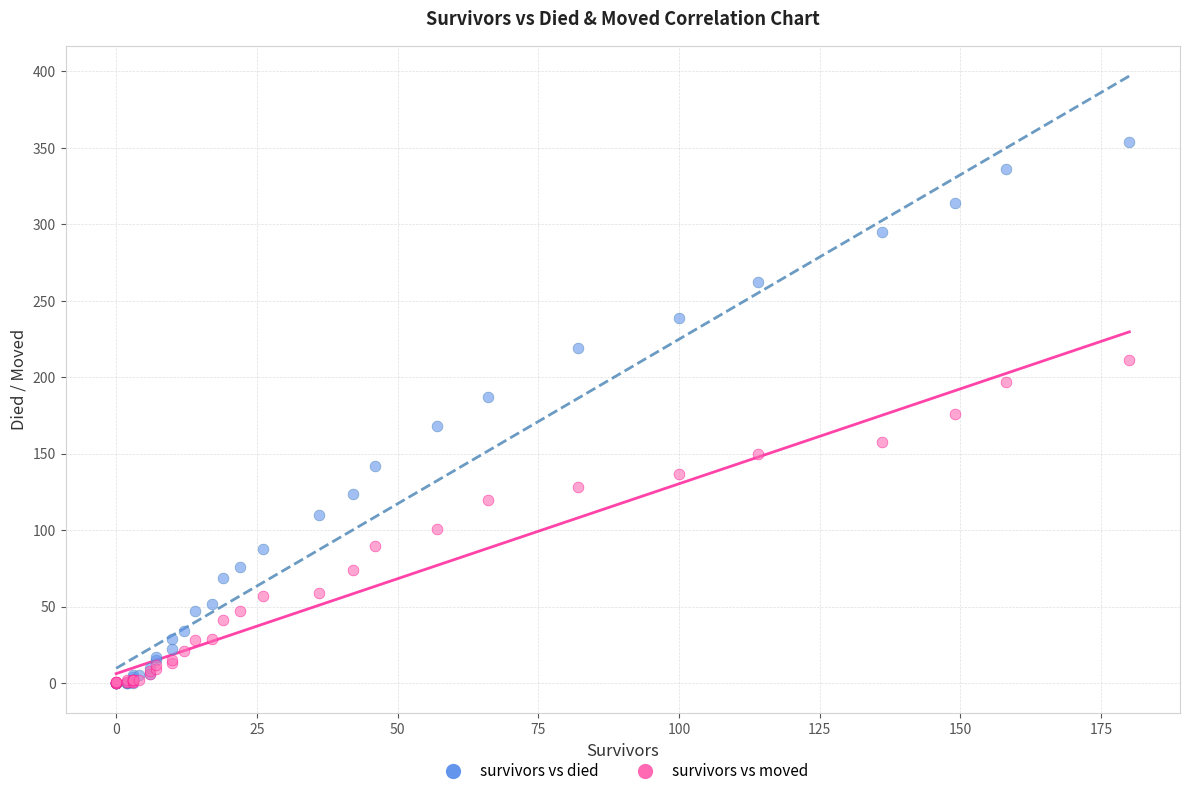

What are all the series names shown in the legend?

survivors vs died, survivors vs moved